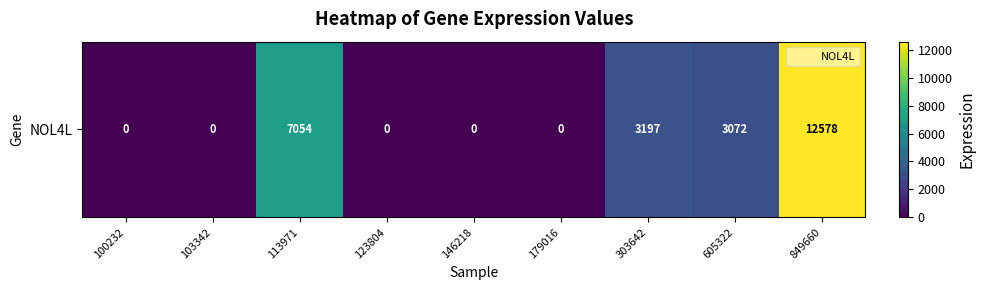

The chart shows a value of 0 at 146218. True or false?

True